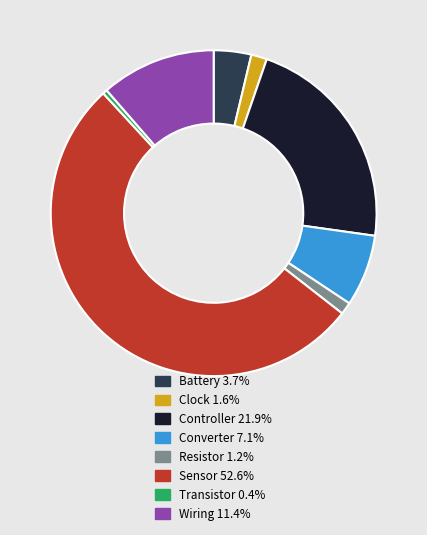

Which has a higher value, Resistor or Wiring?

Wiring